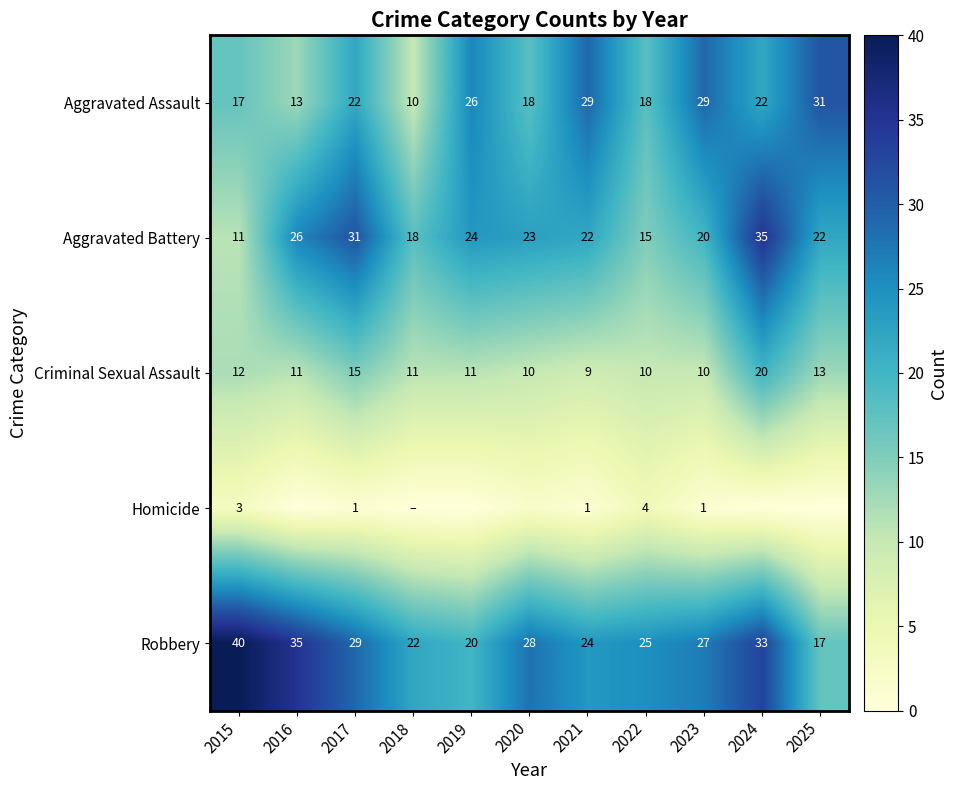

Is the value of Aggravated Assault at 2025 greater than the value of Criminal Sexual Assault at 2019?

Yes